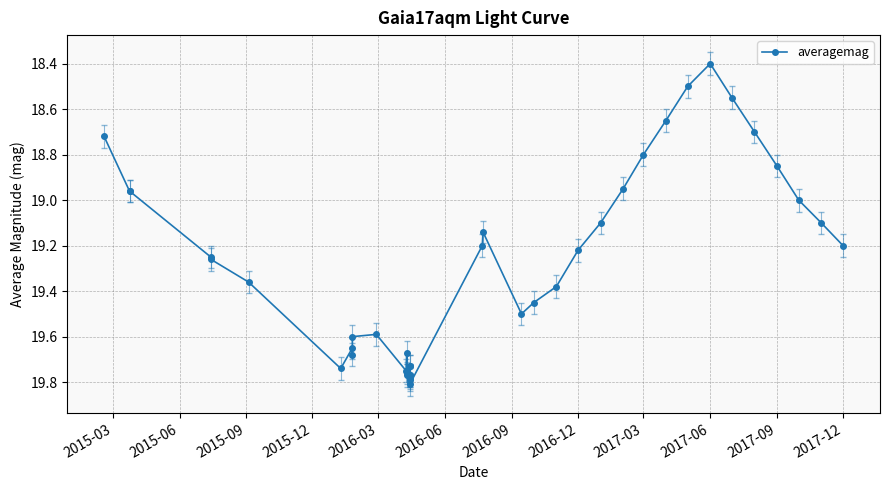

True or false: the data has more than 2 interior local peaks.

True